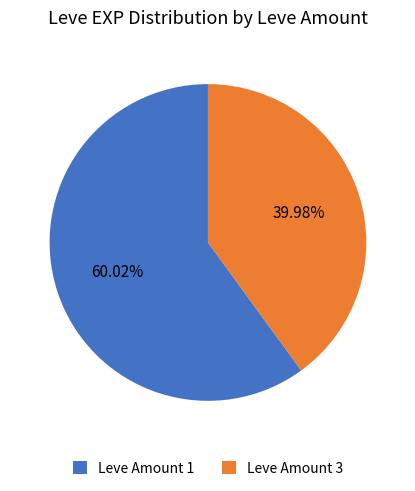

Combined, do Leve Amount 3 and Leve Amount 1 account for over 50%?

Yes